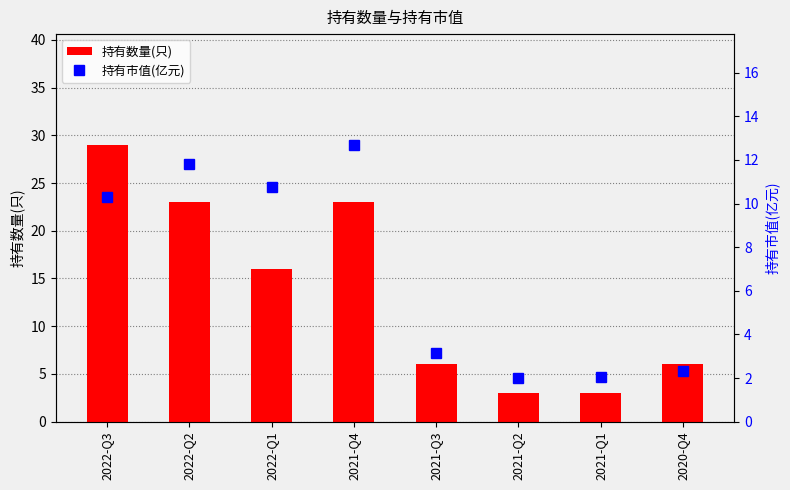

Reading right to left, what are all the values shown in this chart?

持有数量(只): 6.0	3.0	3.0	6.0	23.0	16.0	23.0	29.0
持有市值(亿元): 2.3	2.0	2.0	3.2	12.7	10.8	11.8	10.3